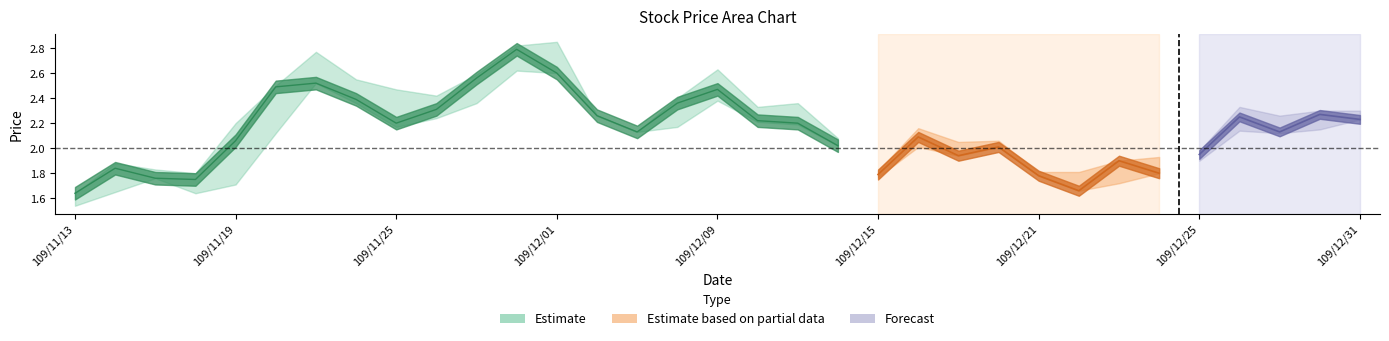

What is the label of the 15th point from the right?

109/12/11